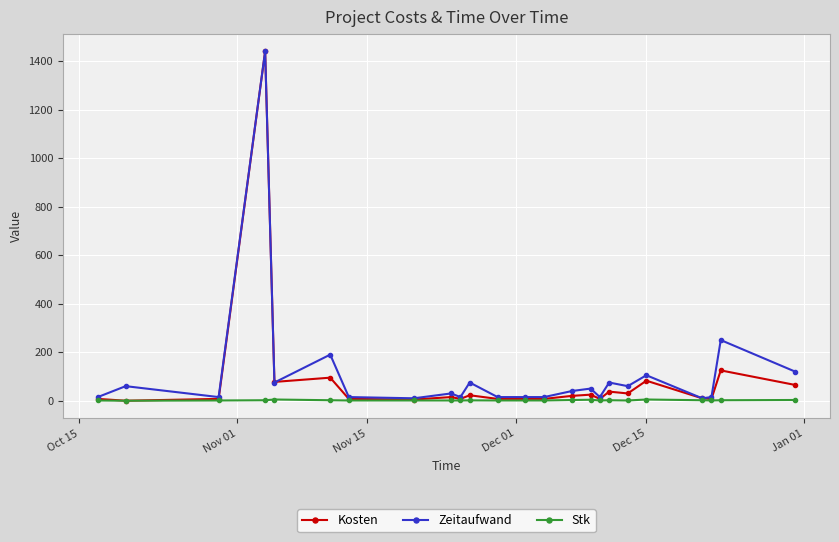

What is the maximum value shown in the chart?

1440.0